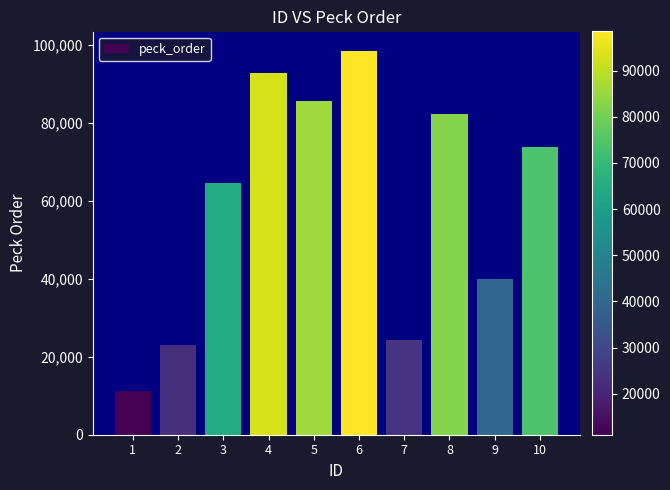

Reading right to left, what are all the values shown in this chart?

10=73795	9=39810	8=82288	7=24387	6=98505	5=85599	4=92747	3=64597	2=22882	1=11110